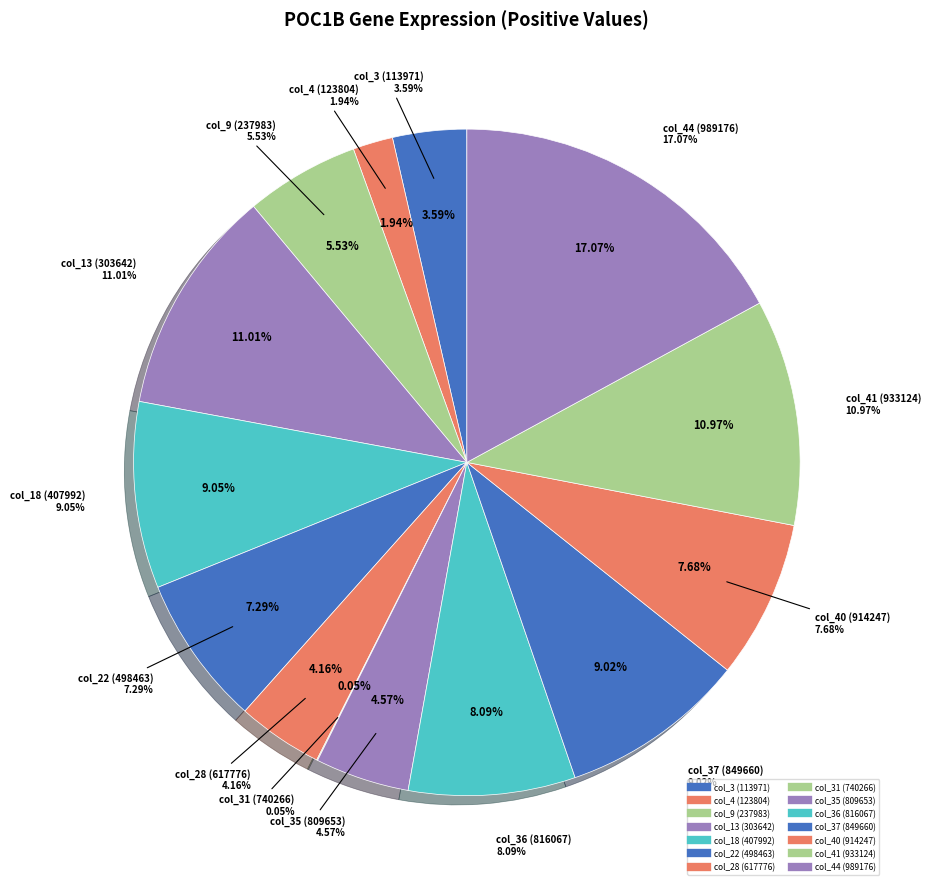

Which slice is the largest?

col_44